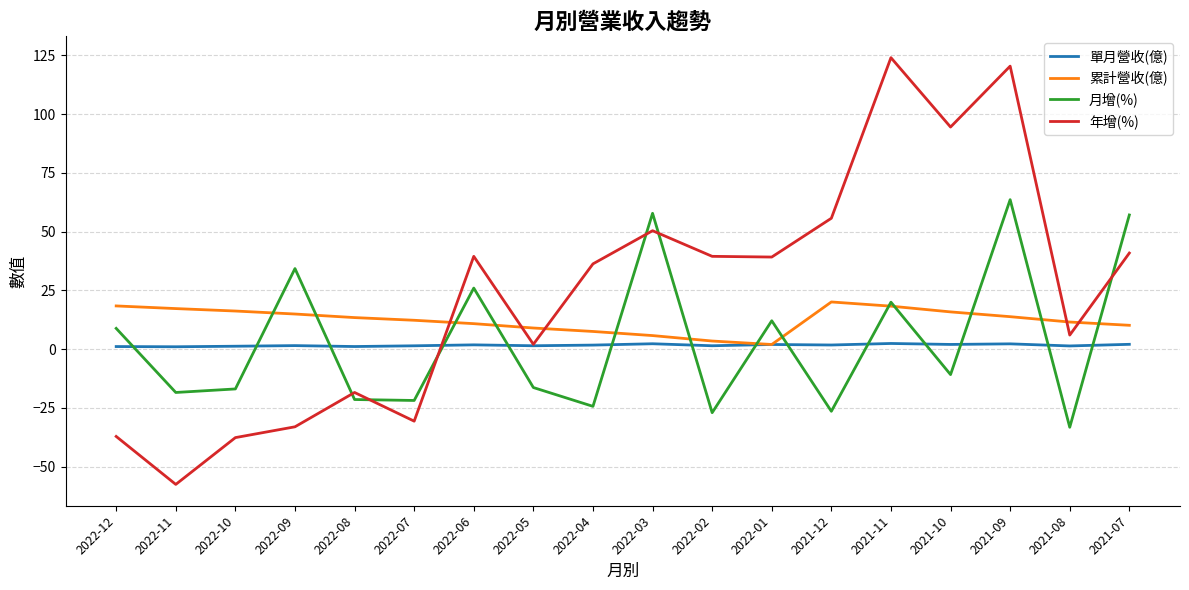

Which series has the largest total across all categories?

年增(%)